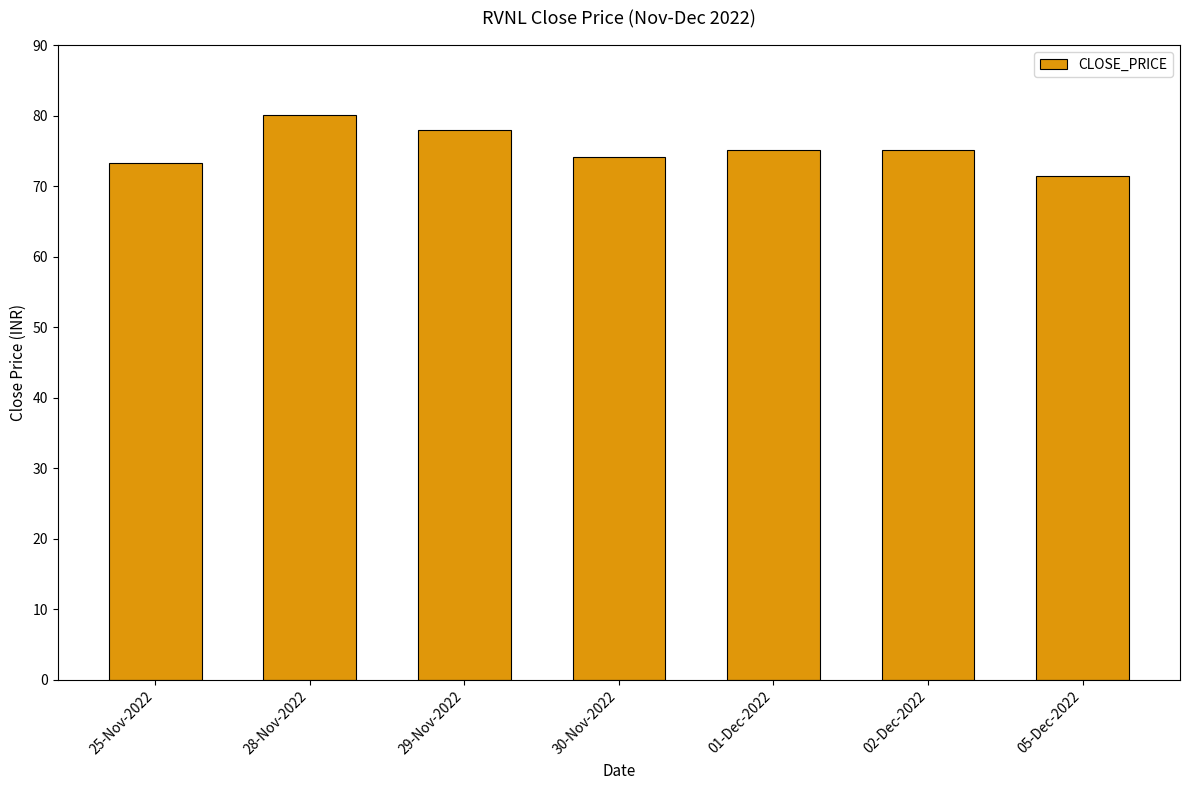

What is the approximate value at 05-Dec-2022?

71.4